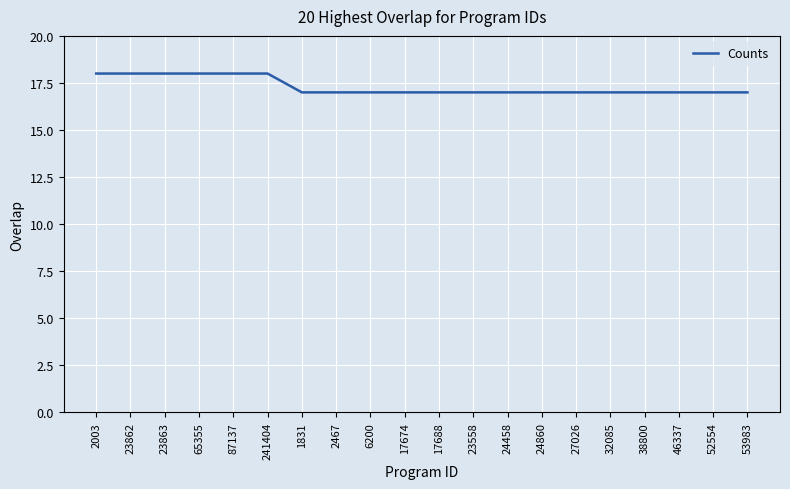

Approximately how many times larger is the value at 38800 compared to 2003?

0.9